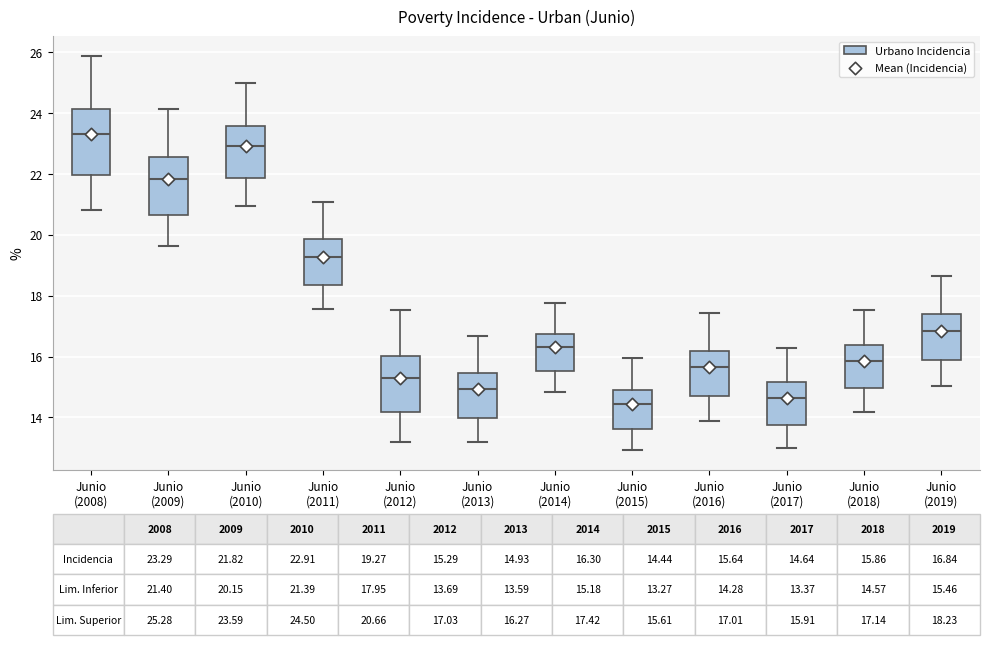

Which box's median line is the highest?

Junio (2008)